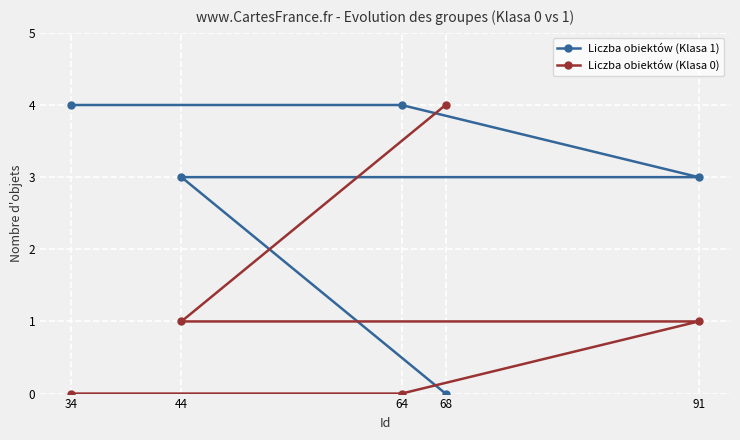

Rank the series by their average value, from highest to lowest.

Liczba obiektów (Klasa 1), Liczba obiektów (Klasa 0)